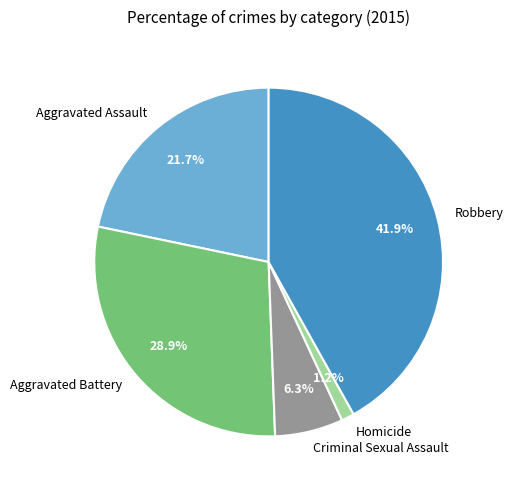

Approximately how many times larger is the value at Aggravated Assault compared to Criminal Sexual Assault?

3.4